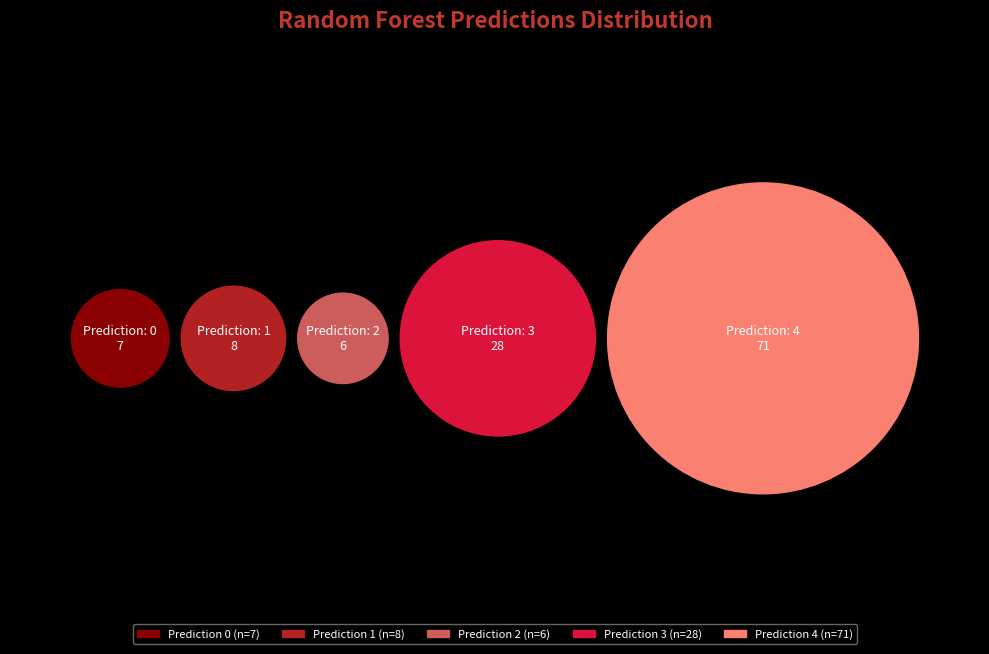

To the nearest percent, what is the difference between the largest and smallest slice percentages?

54%